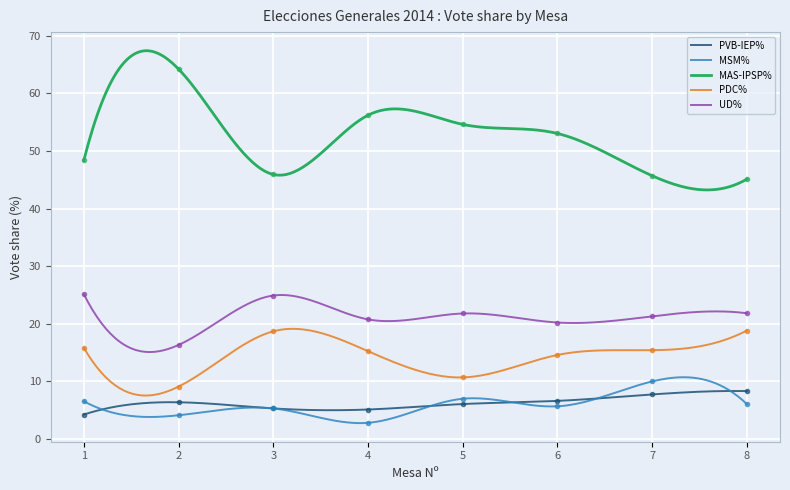

Where is the first local maximum for PDC%?

3